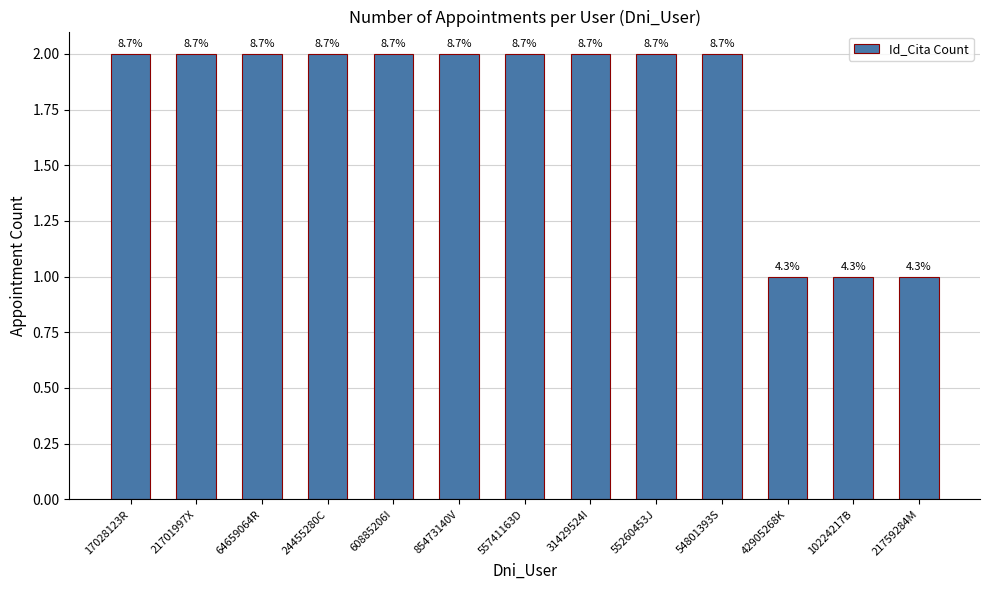

Does the chart contain any negative values?

No